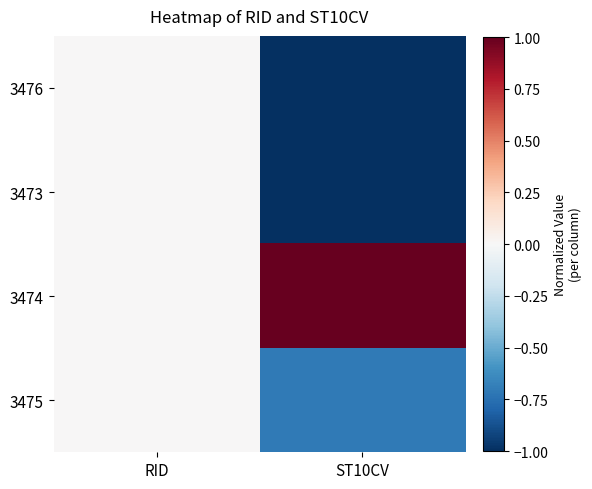

Rank the series at ST10CV from lowest to highest value.

3473, 3476, 3475, 3474